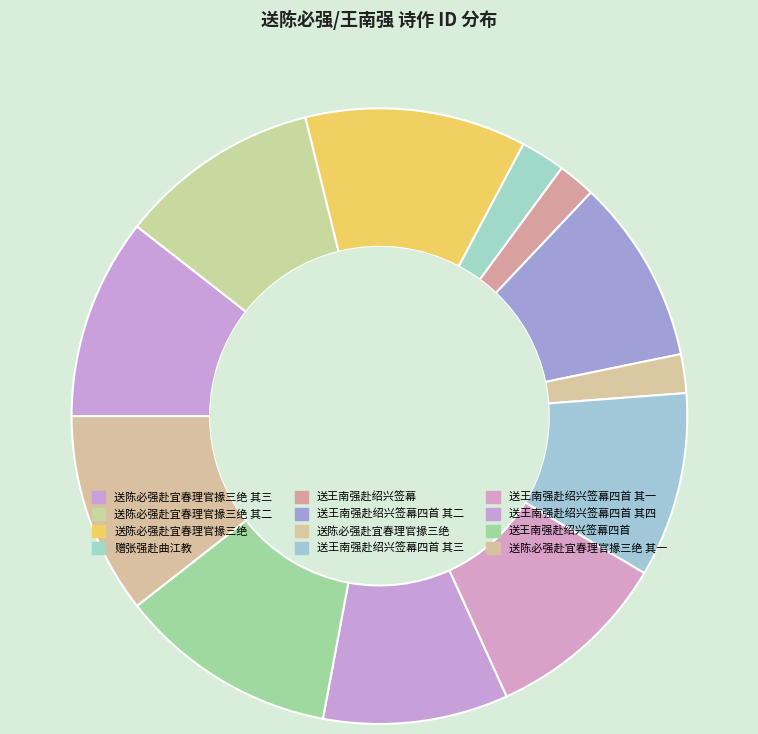

Is there a majority slice in this chart?

No